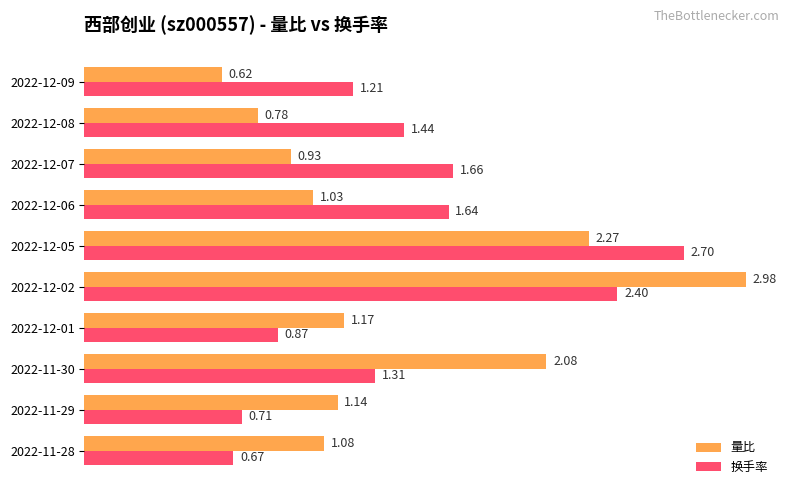

Is the value of 换手率 at 2022-12-05 greater than the value of 量比 at 2022-12-07?

Yes